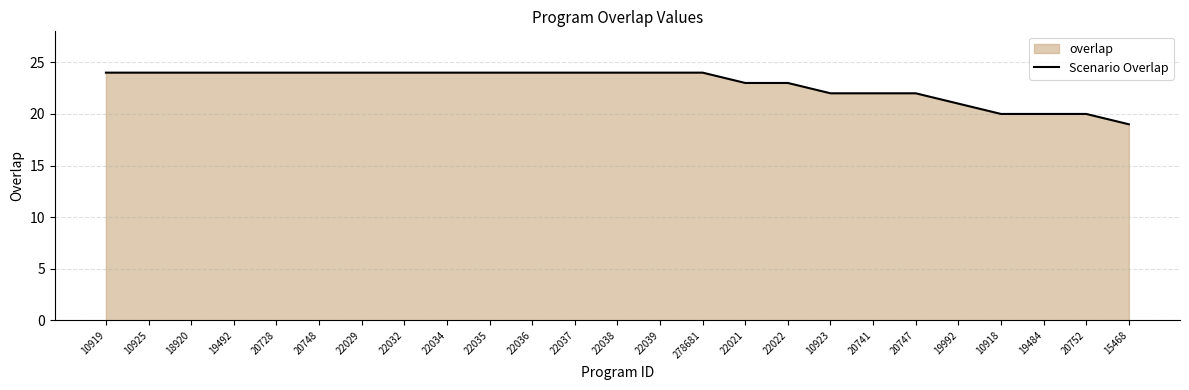

Where is the data nearest to the value 21?

19992